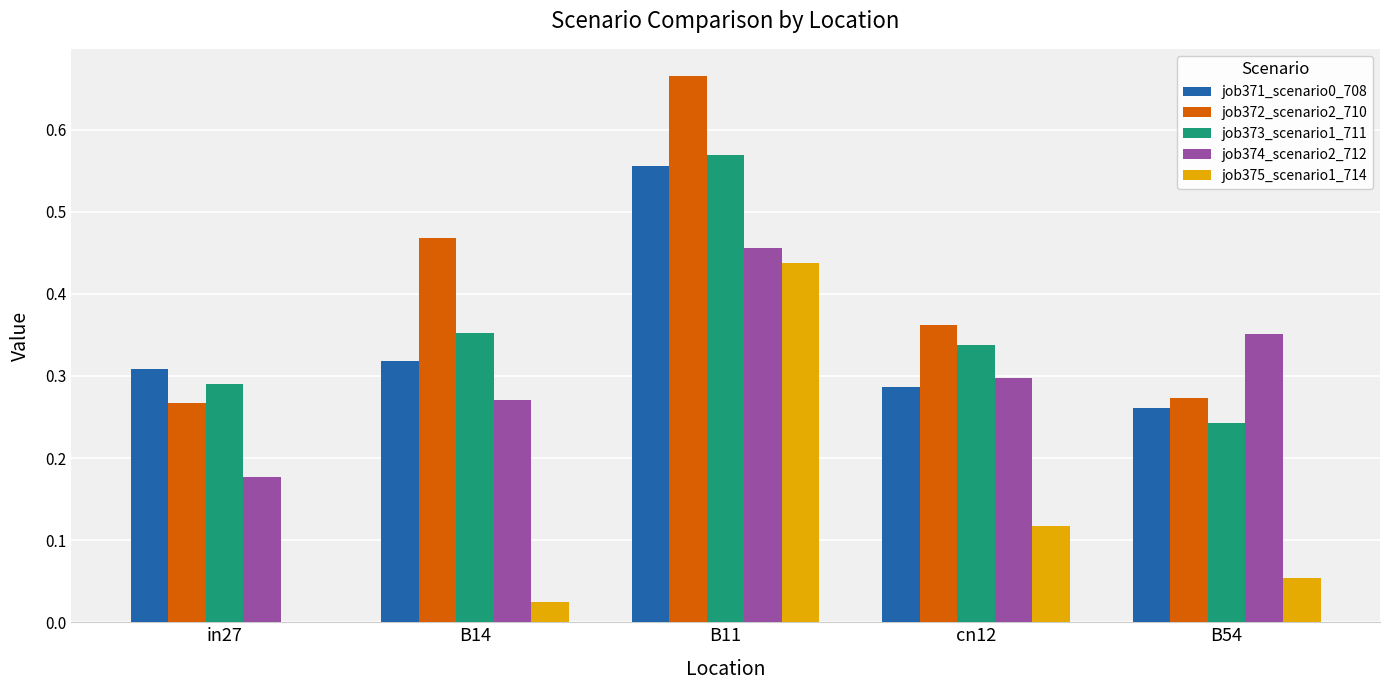

Count the number of categories in the chart.

5